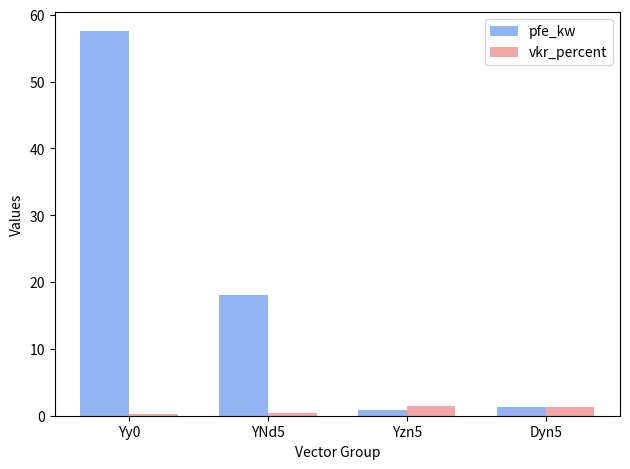

List the series in order of their peak value, lowest first.

vkr_percent, pfe_kw